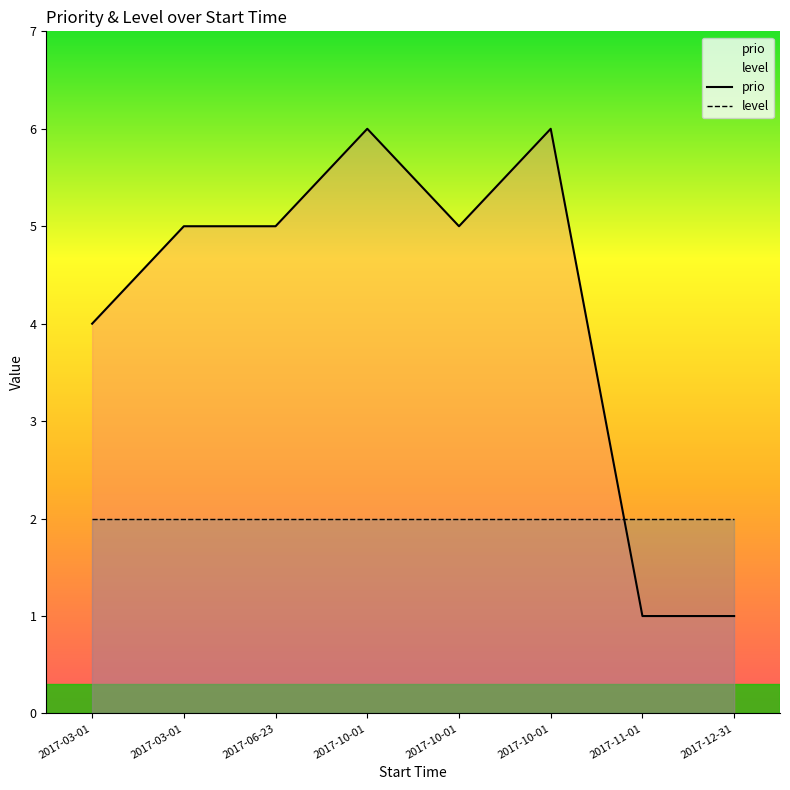

Which label corresponds to the smallest value in the chart?

2017-11-01